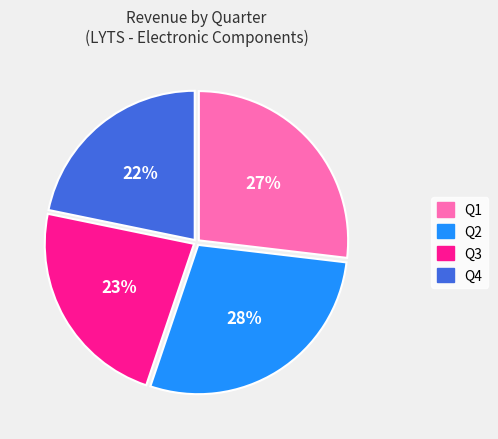

Rank the categories by value from highest to lowest.

Q2, Q1, Q3, Q4